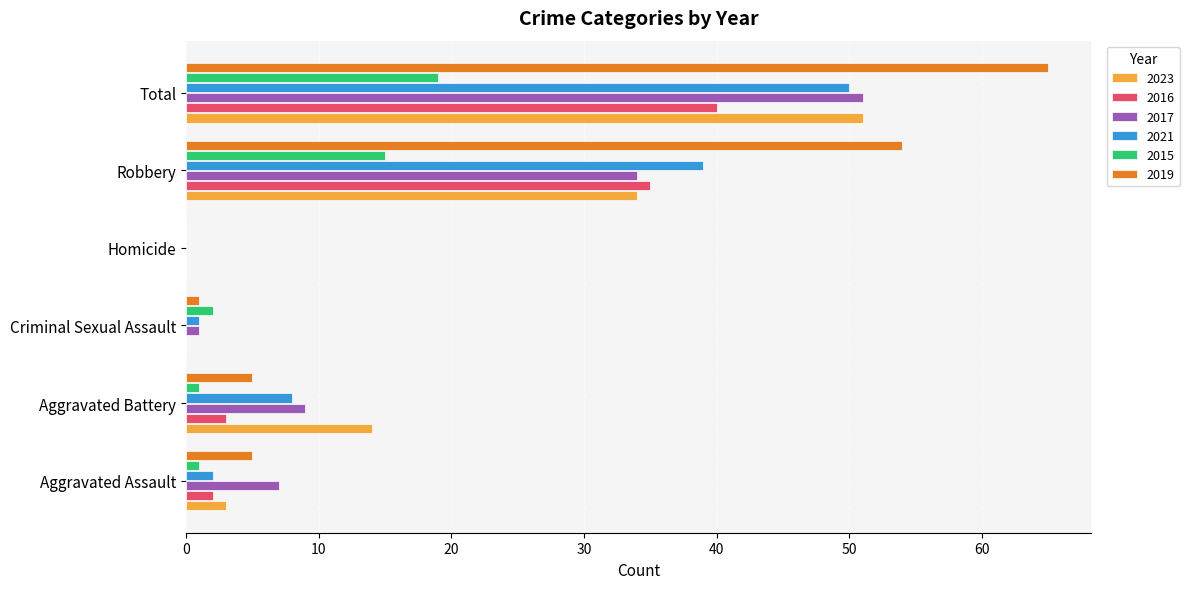

The 2016 series shows 0 at Criminal Sexual Assault. True or false?

True